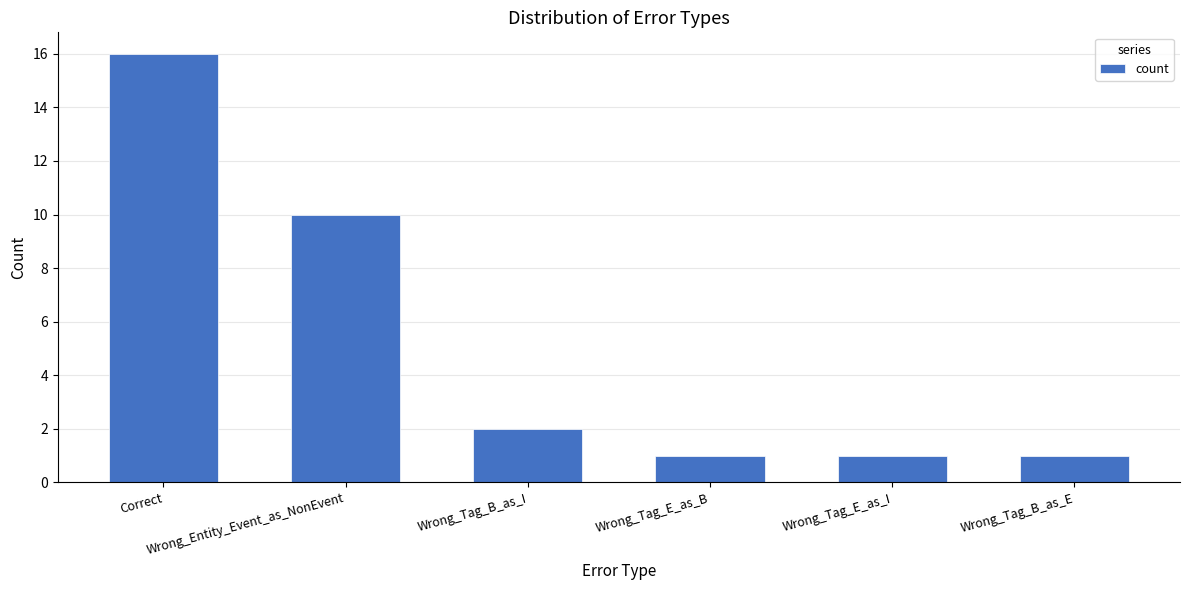

Count the number of categories in the chart.

6